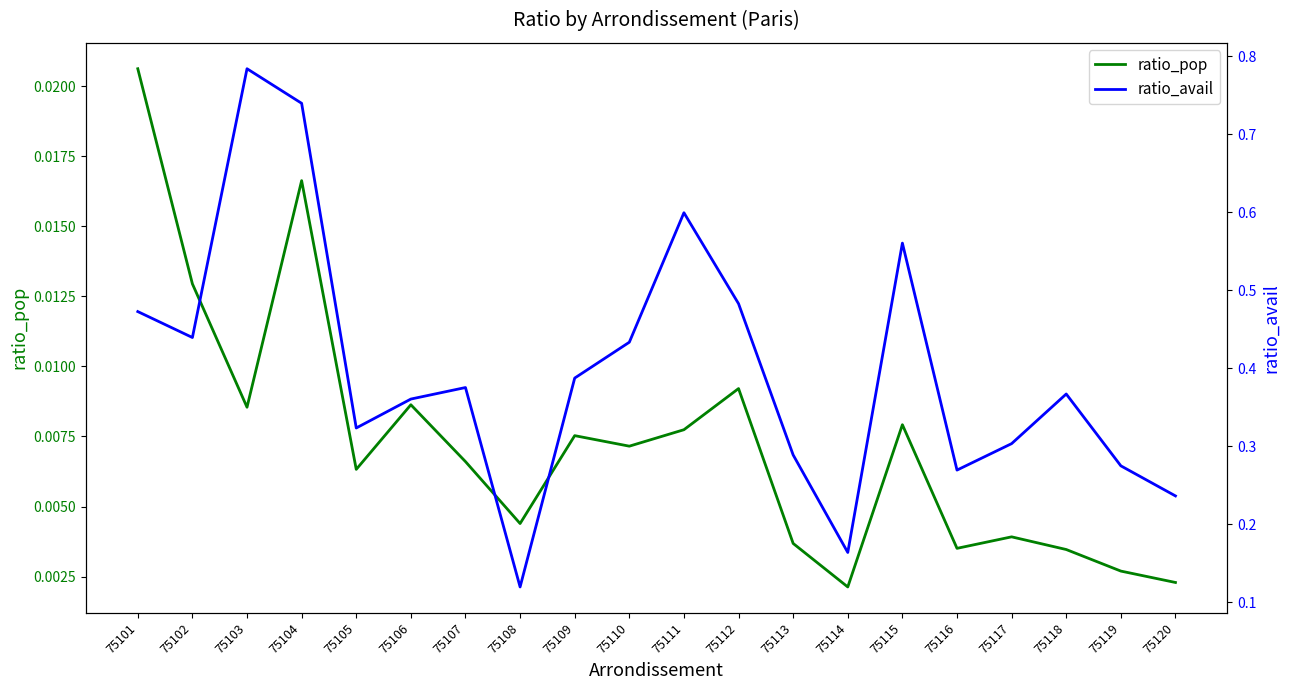

True or false: ratio_pop and ratio_avail intersect in this chart.

False